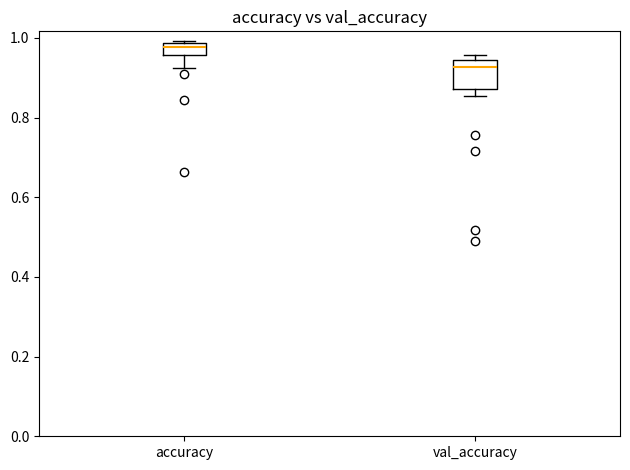

Where does the lower whisker of the box for accuracy end on the y-axis? The values are not printed on the chart, so give them approximately, as read against the axis.

0.92